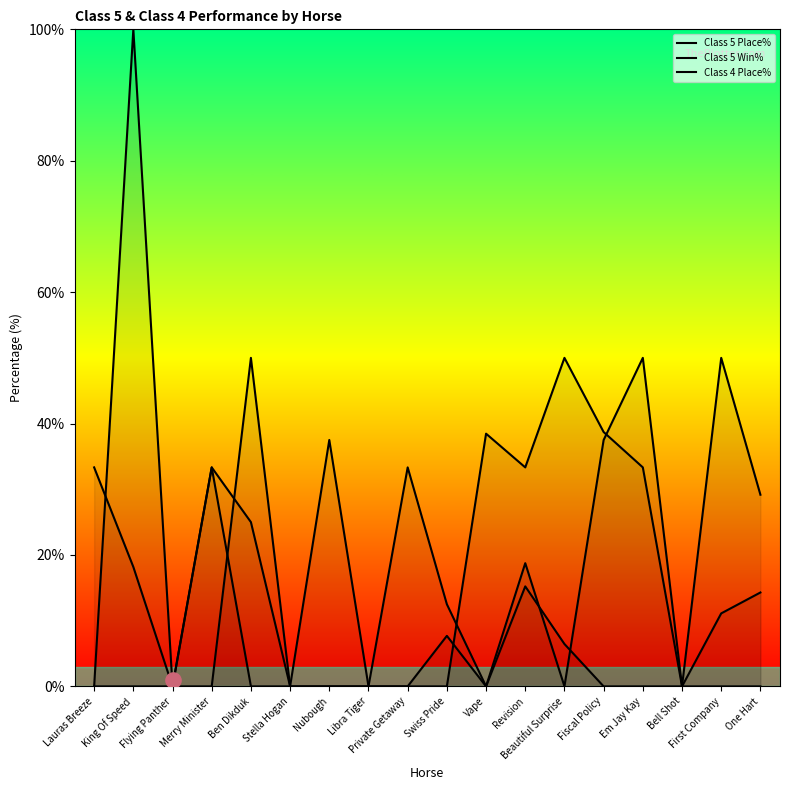

Which series contains the highest Y value?

Class 4 Place%